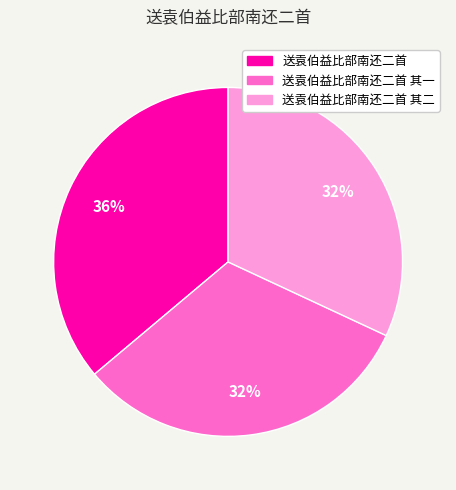

Does any single category account for the majority?

No